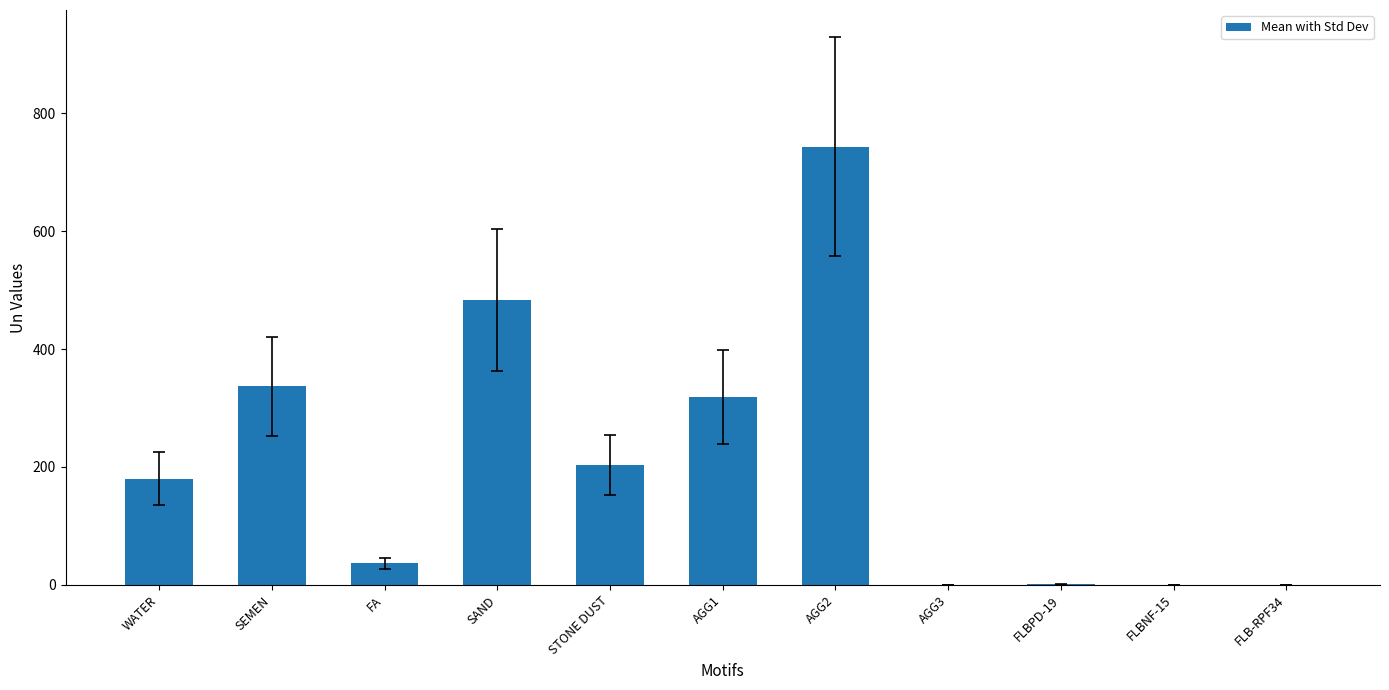

What is the difference between the values at STONE DUST and FLBNF-15?

204.0